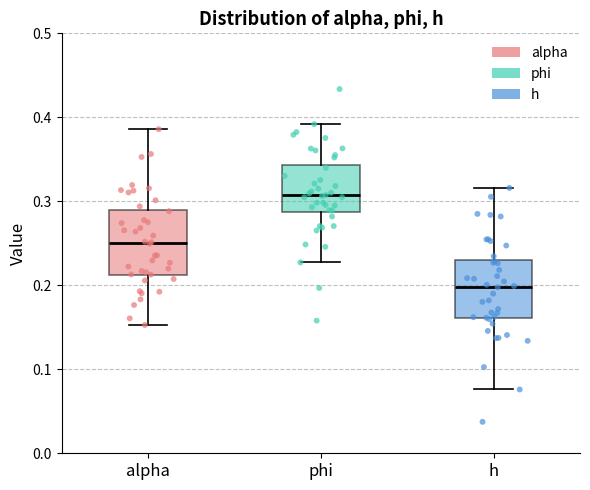

Which box has the lowest median line?

h